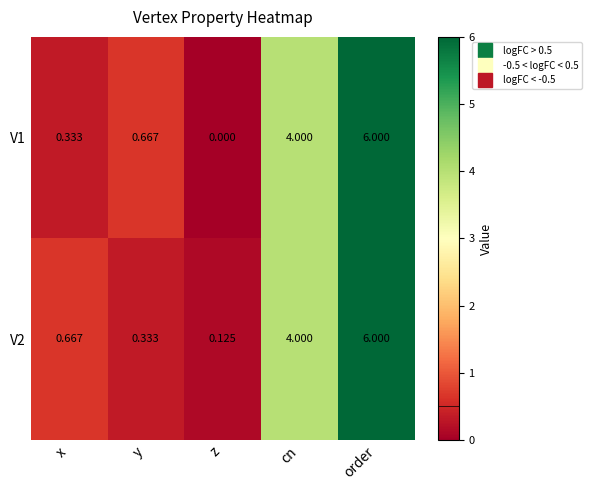

At which category is the sum across all series the highest?

order